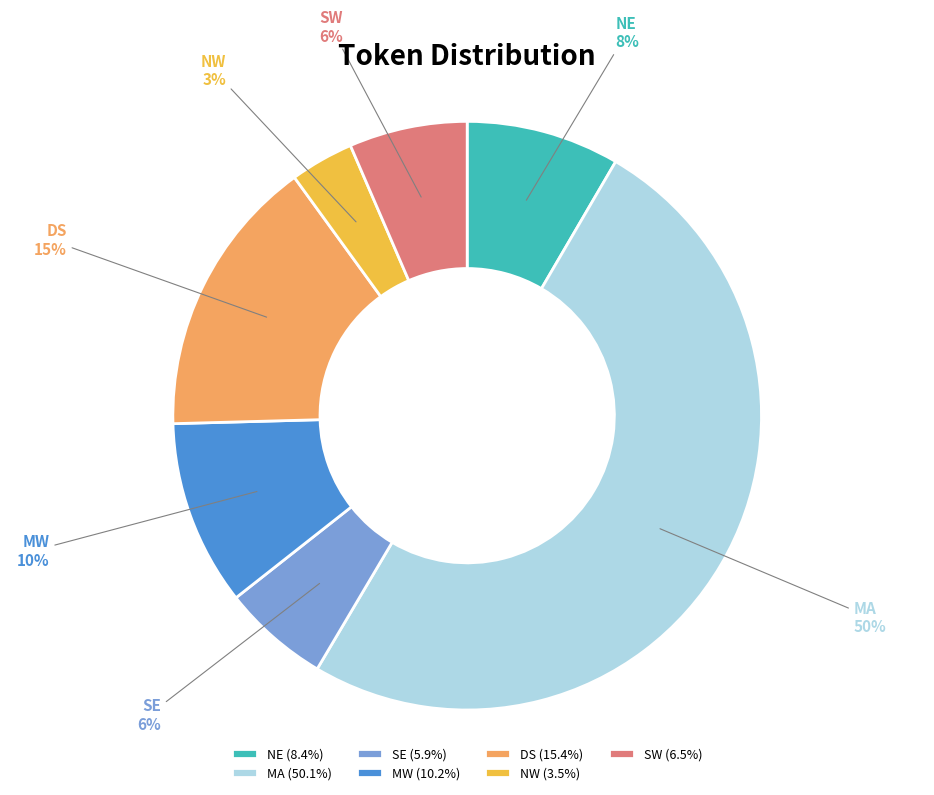

Which category accounts for the majority?

MA